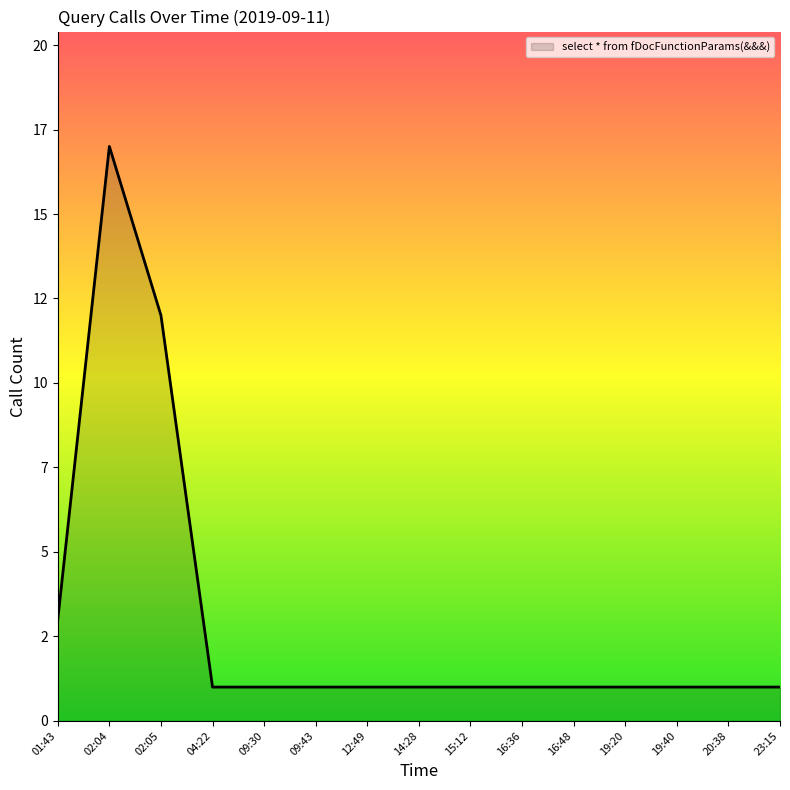

What is the maximum value shown in the chart?

17